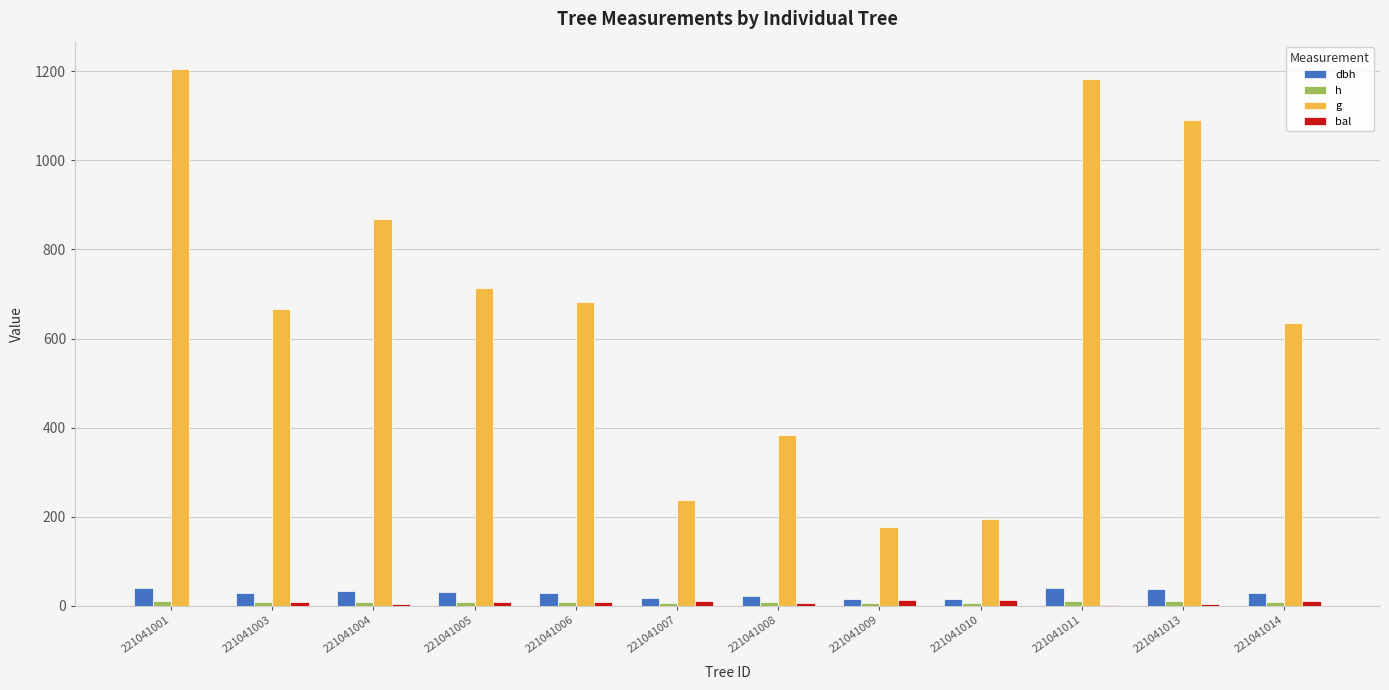

At 221041003, list the series in order from largest to smallest.

g, dbh, bal, h